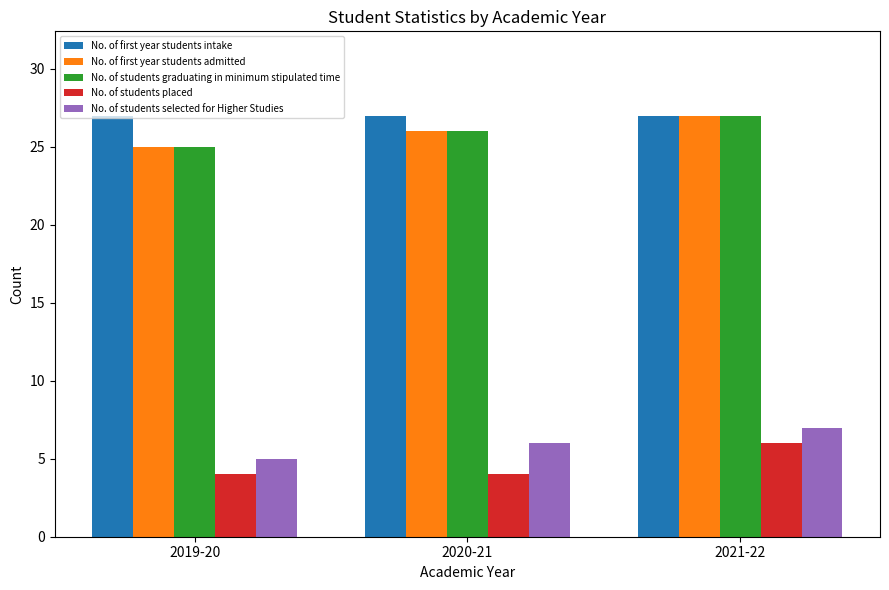

Read the No. of students selected for Higher Studies value at 2019-20.

5